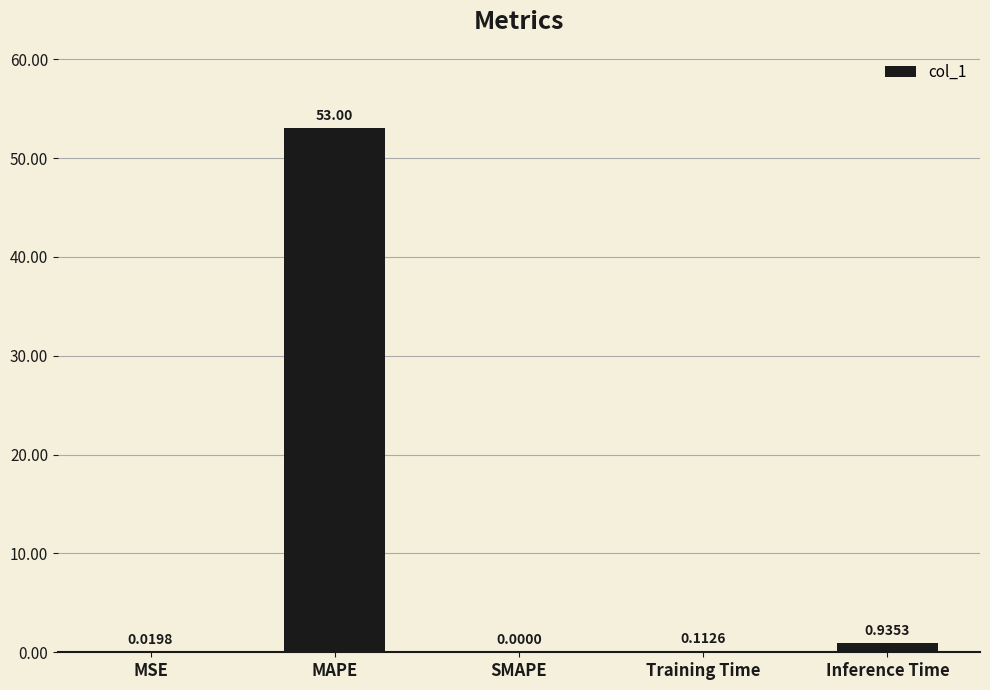

What is the sum of all values?

54.1